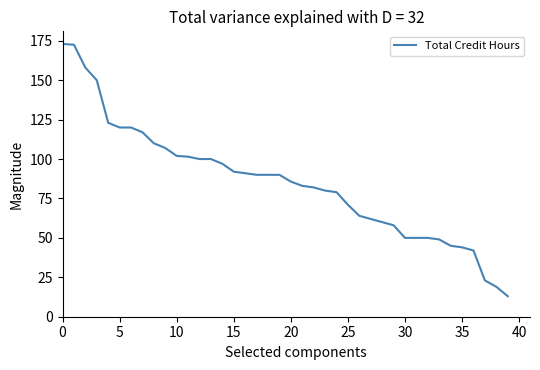

What is the greatest value displayed?

173.0